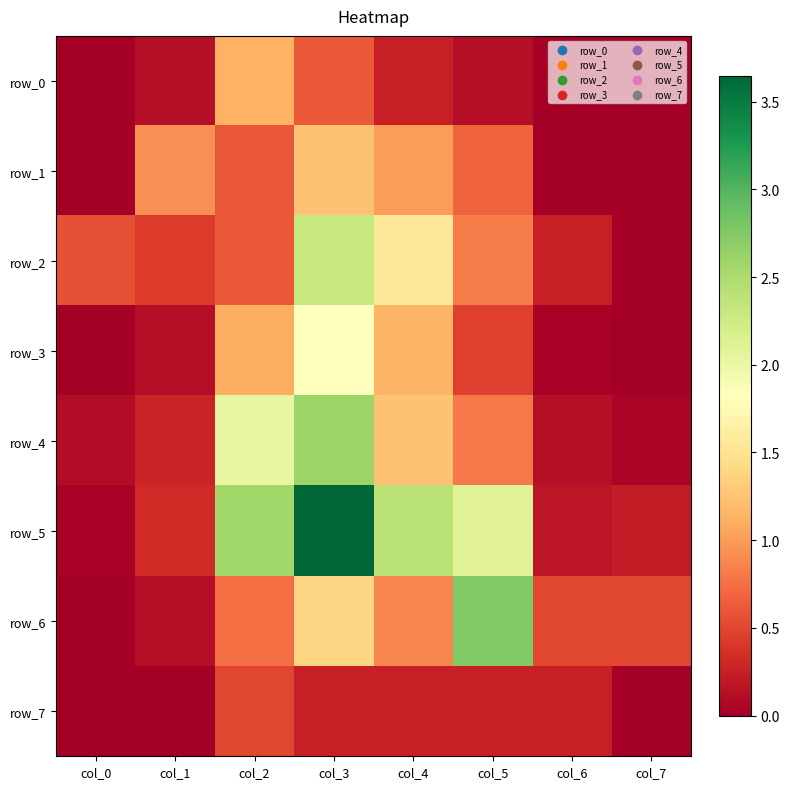

What is the total value across all series at col_2?

9.3